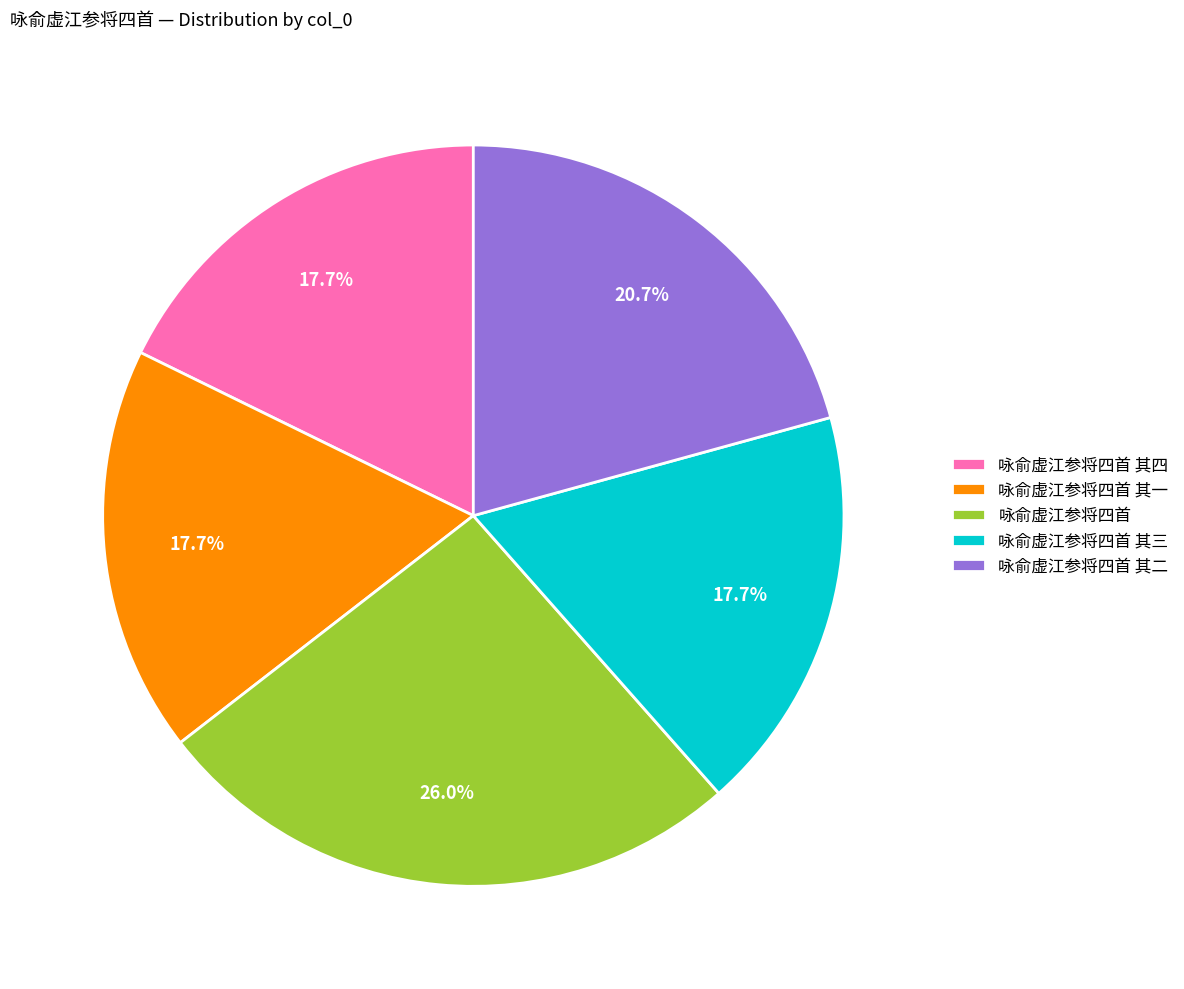

Which slice is the largest?

咏俞虚江参将四首